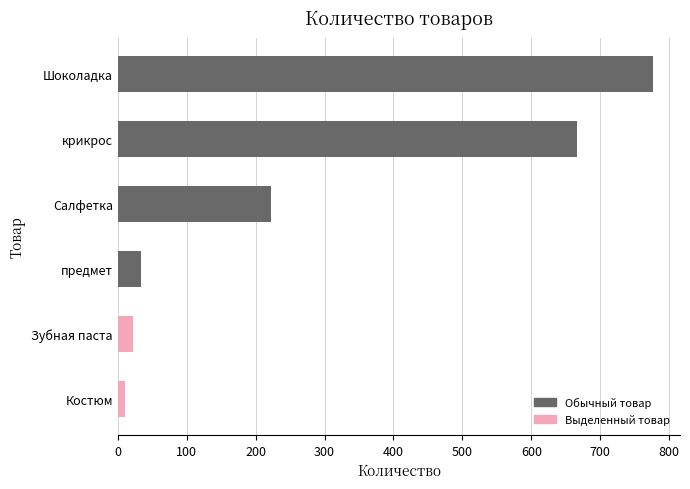

Approximately how many times larger is the value at крикрос compared to Зубная паста?

30.3